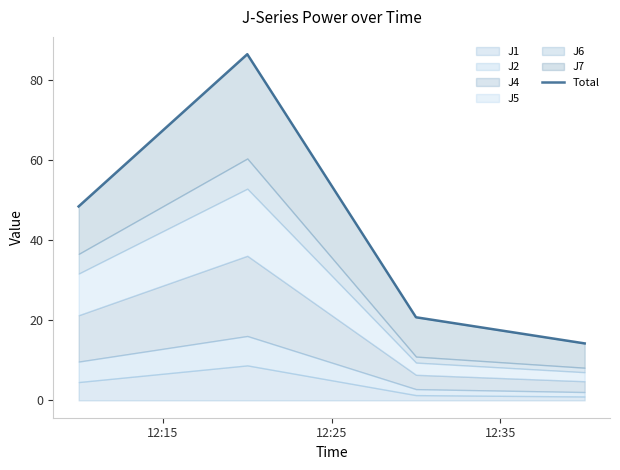

How many values are below 48?

2